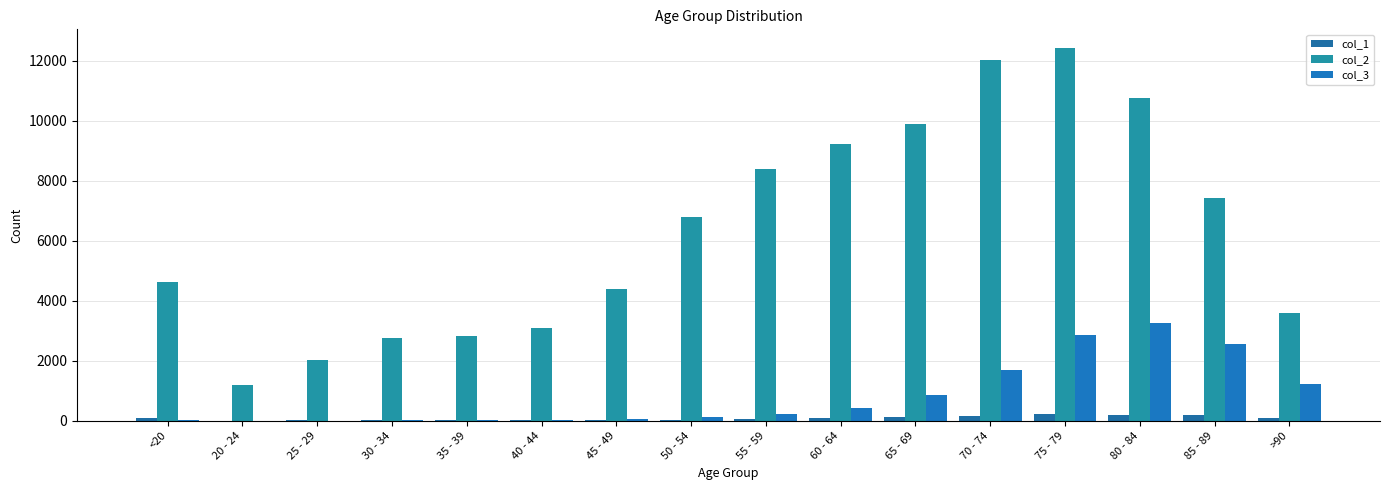

Which label corresponds to the largest value in the chart?

75 - 79